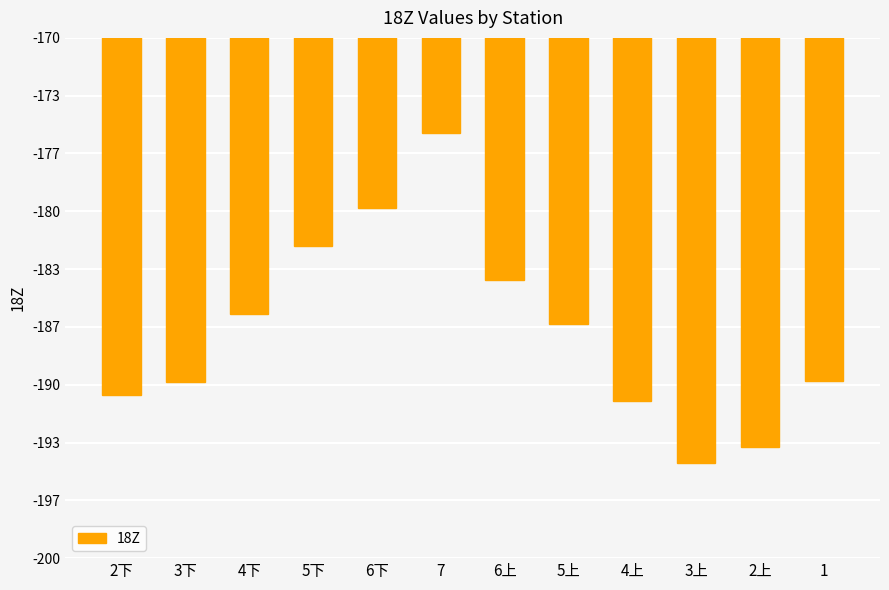

What is the average value?

-186.9